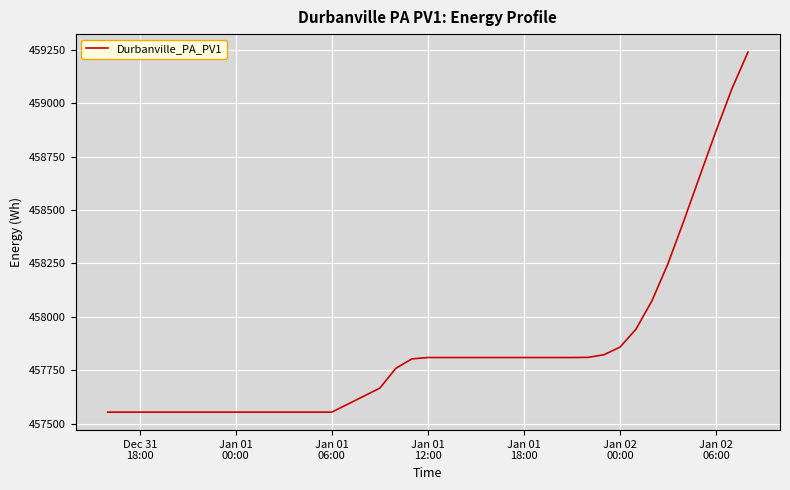

What is the minimum value shown in the chart?

457553.9